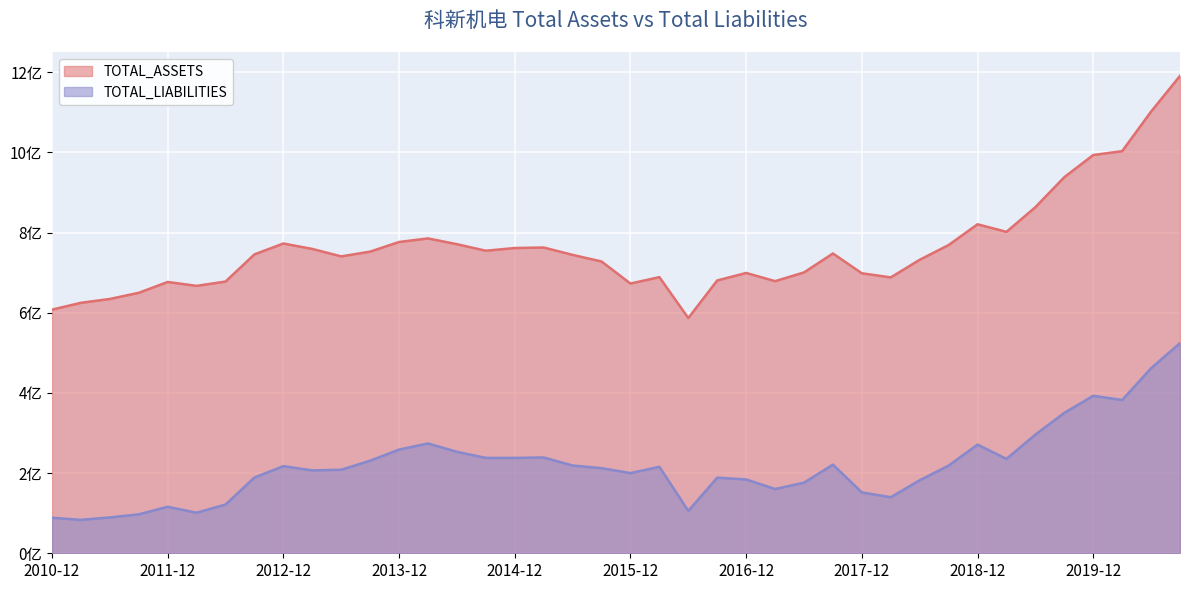

What is the approximate value of TOTAL_ASSETS at 2011-09-30?

6.5